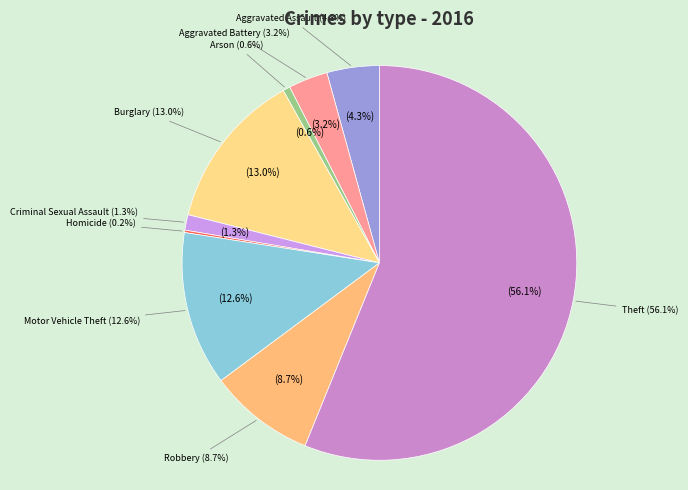

To the nearest percent, what percentage of the pie is Robbery?

9%